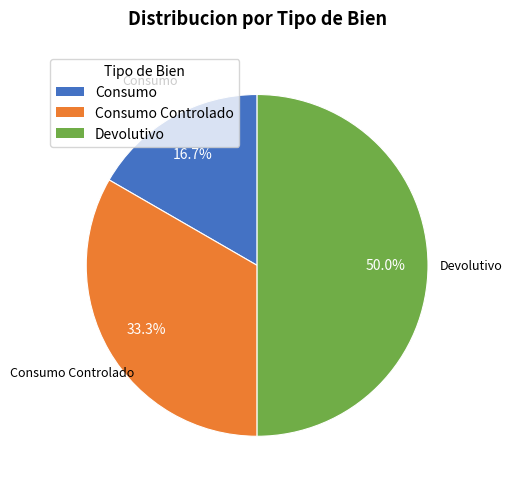

The Consumo slice represents 17% of the pie. True or false?

True